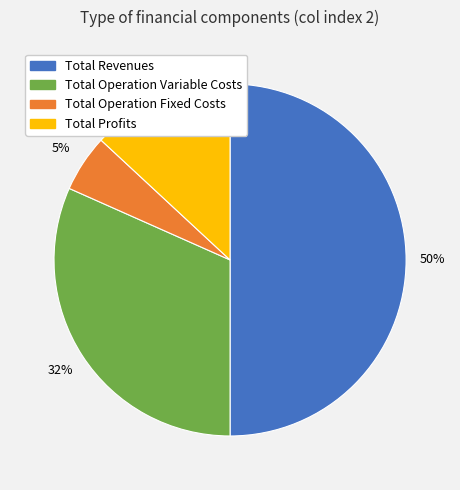

To the nearest percent, what is the difference between the largest and smallest slice percentages?

45%